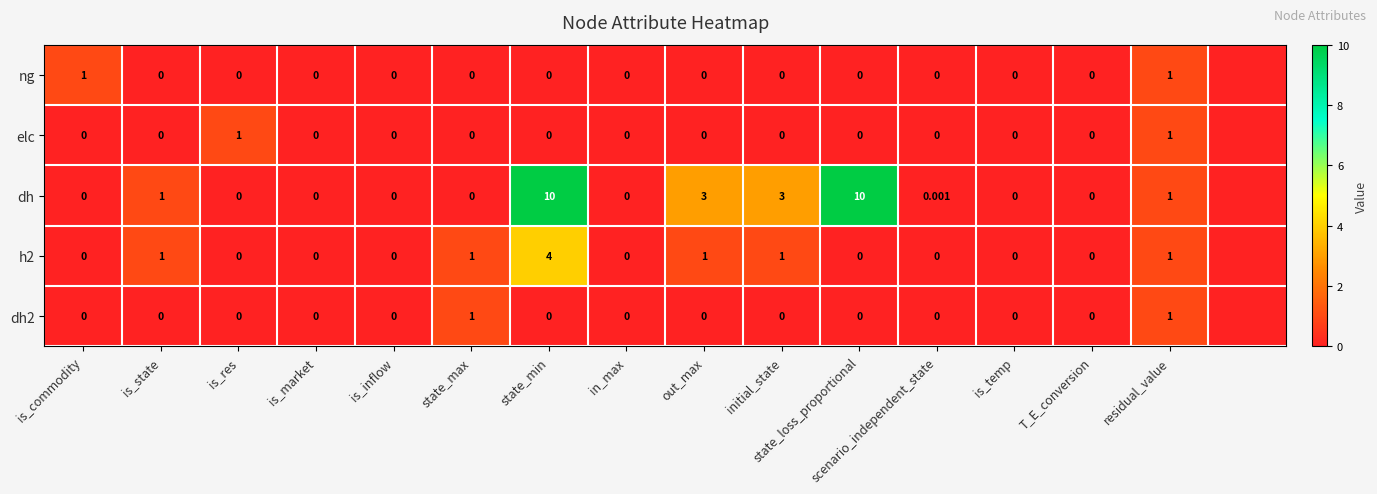

Which label corresponds to the largest value in the chart?

state_min